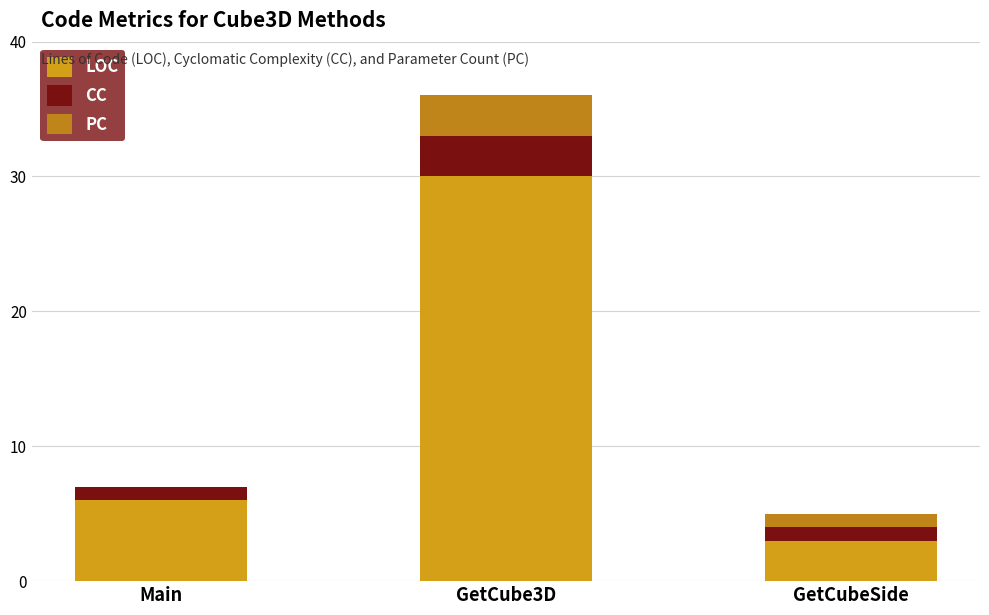

Are the bars grouped side by side (vs. stacked)?

No